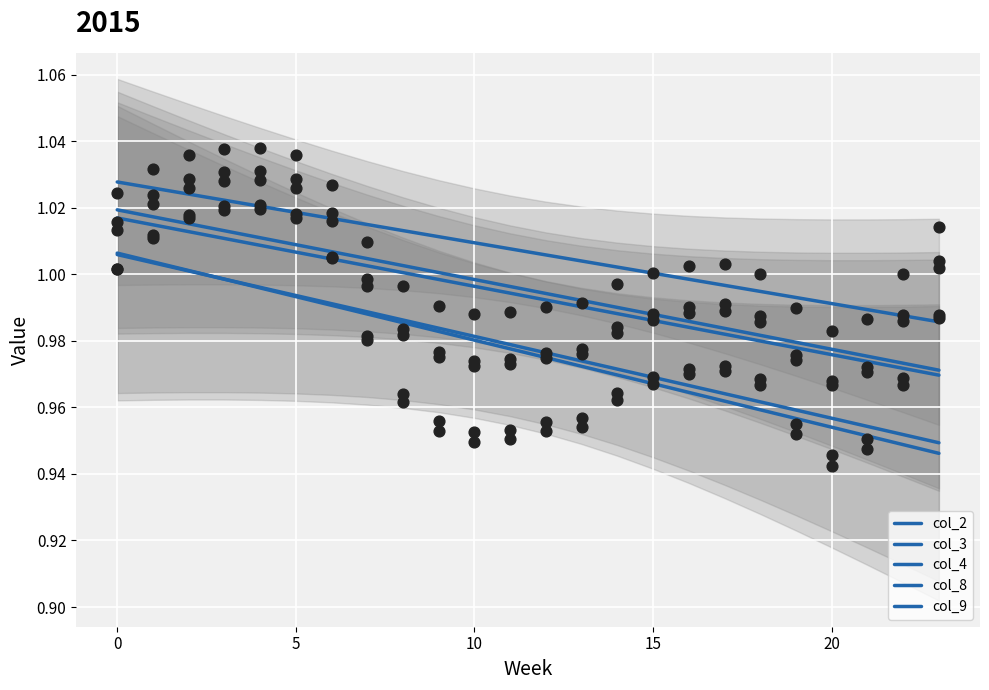

Which series reaches the minimum Y coordinate?

col_4